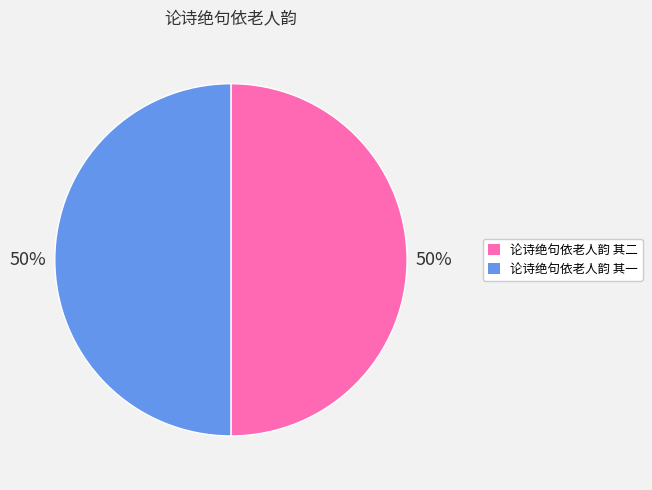

To the nearest percent, what percentage of the pie is 论诗绝句依老人韵 其二?

50%